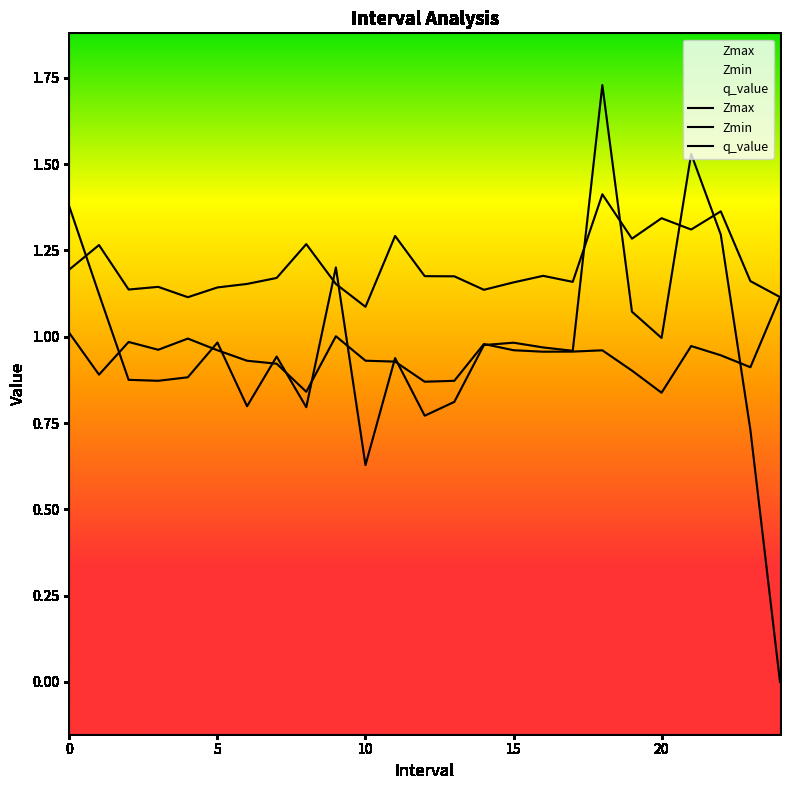

Reading left to right, extract all data points from this chart.

Zmax: 1.2	1.3	1.1	1.1	1.1	1.1	1.2	1.2	1.3	1.2	1.1	1.3	1.2	1.2	1.1	1.2	1.2	1.2	1.4	1.3	1.3	1.3	1.4	1.2	1.1
Zmin: 1.0	0.9	1.0	1.0	1.0	1.0	0.9	0.9	0.8	1.0	0.9	0.9	0.9	0.9	1.0	1.0	1.0	1.0	1.0	0.9	0.8	1.0	0.9	0.9	1.1
q_value: 1.4	1.1	0.9	0.9	0.9	1.0	0.8	0.9	0.8	1.2	0.6	0.9	0.8	0.8	1.0	1.0	1.0	1.0	1.7	1.1	1.0	1.5	1.3	0.7	-0.0